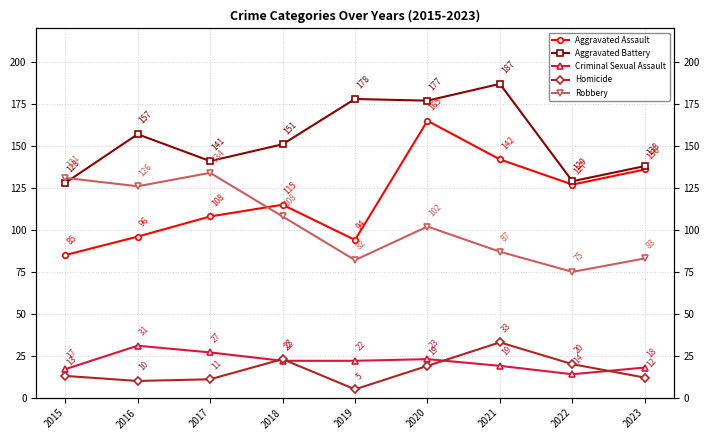

Where is Robbery nearest to the value 104?

2020